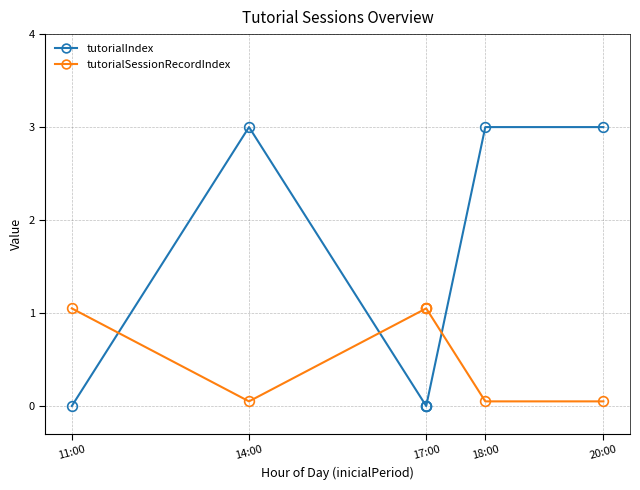

True or false: tutorialSessionRecordIndex has more than 1 interior local peaks.

False